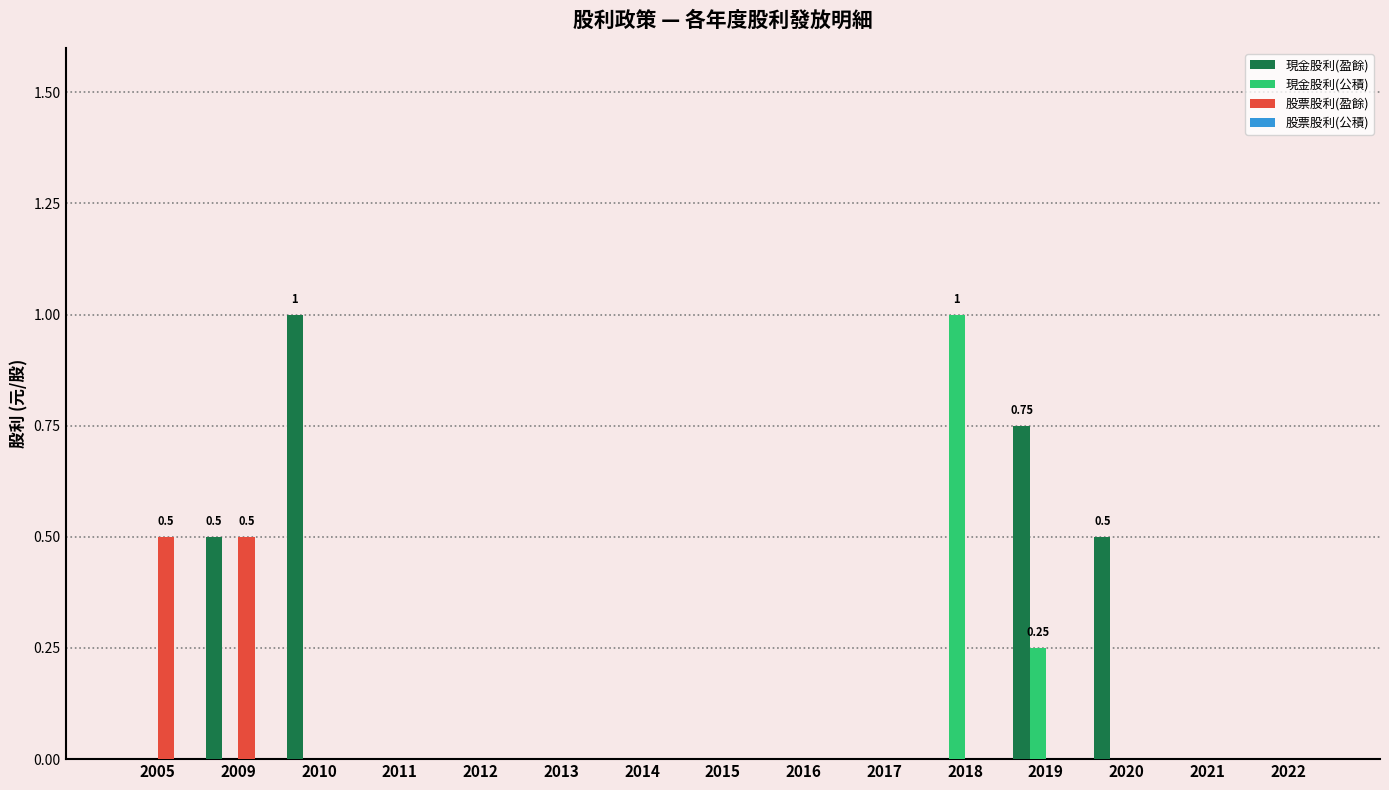

What is the sum of all 現金股利(盈餘) values?

2.8